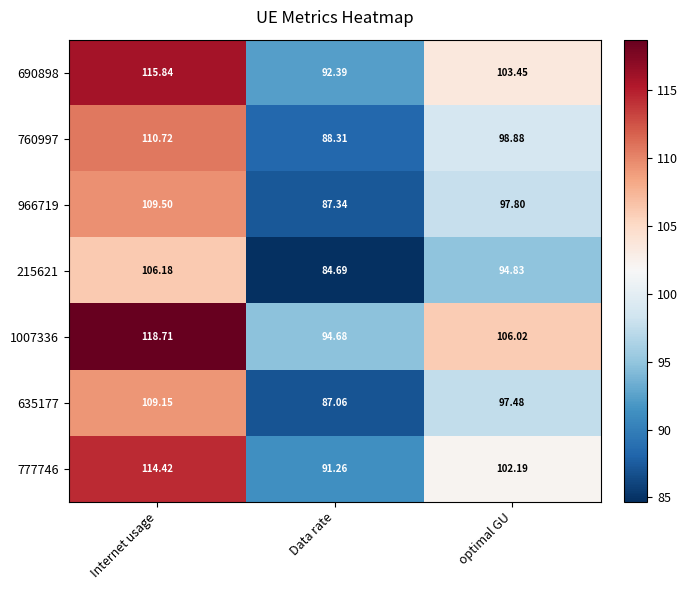

How many values in the 215621 series exceed 94?

2